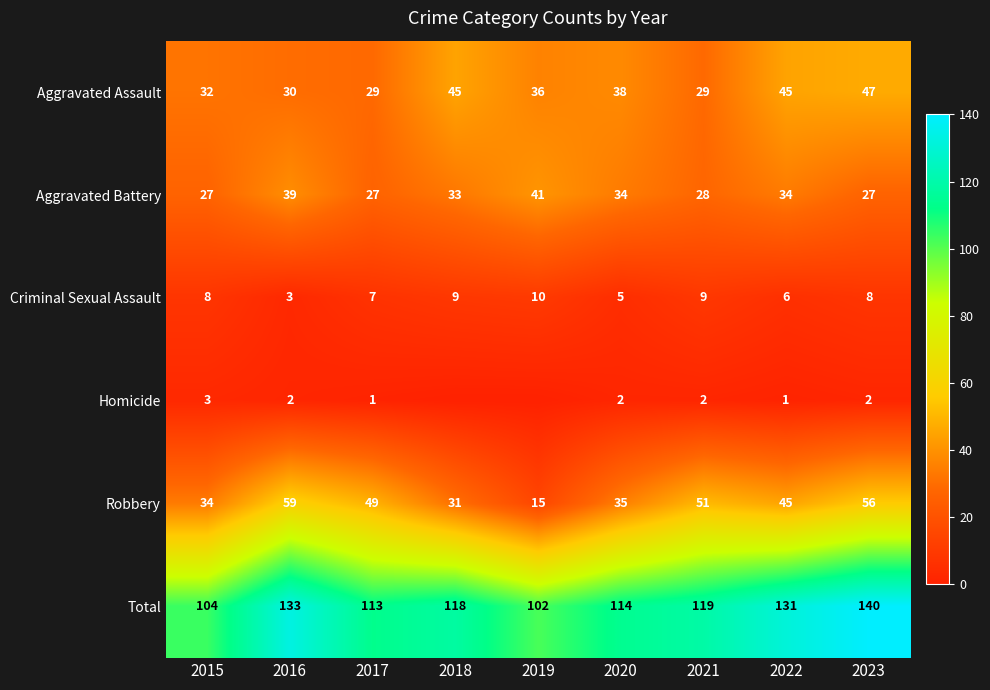

True or false: Aggravated Battery has a value of 8 at 2017.

False